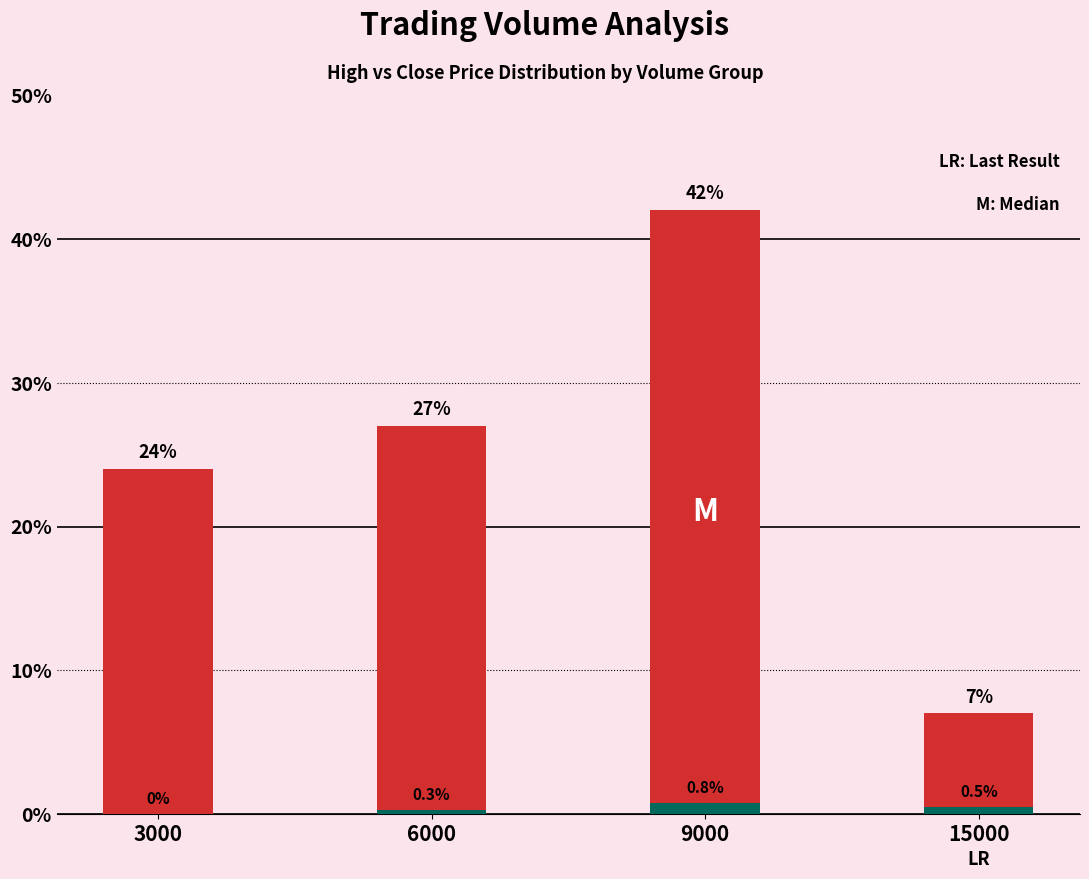

Count the number of categories in the chart.

4